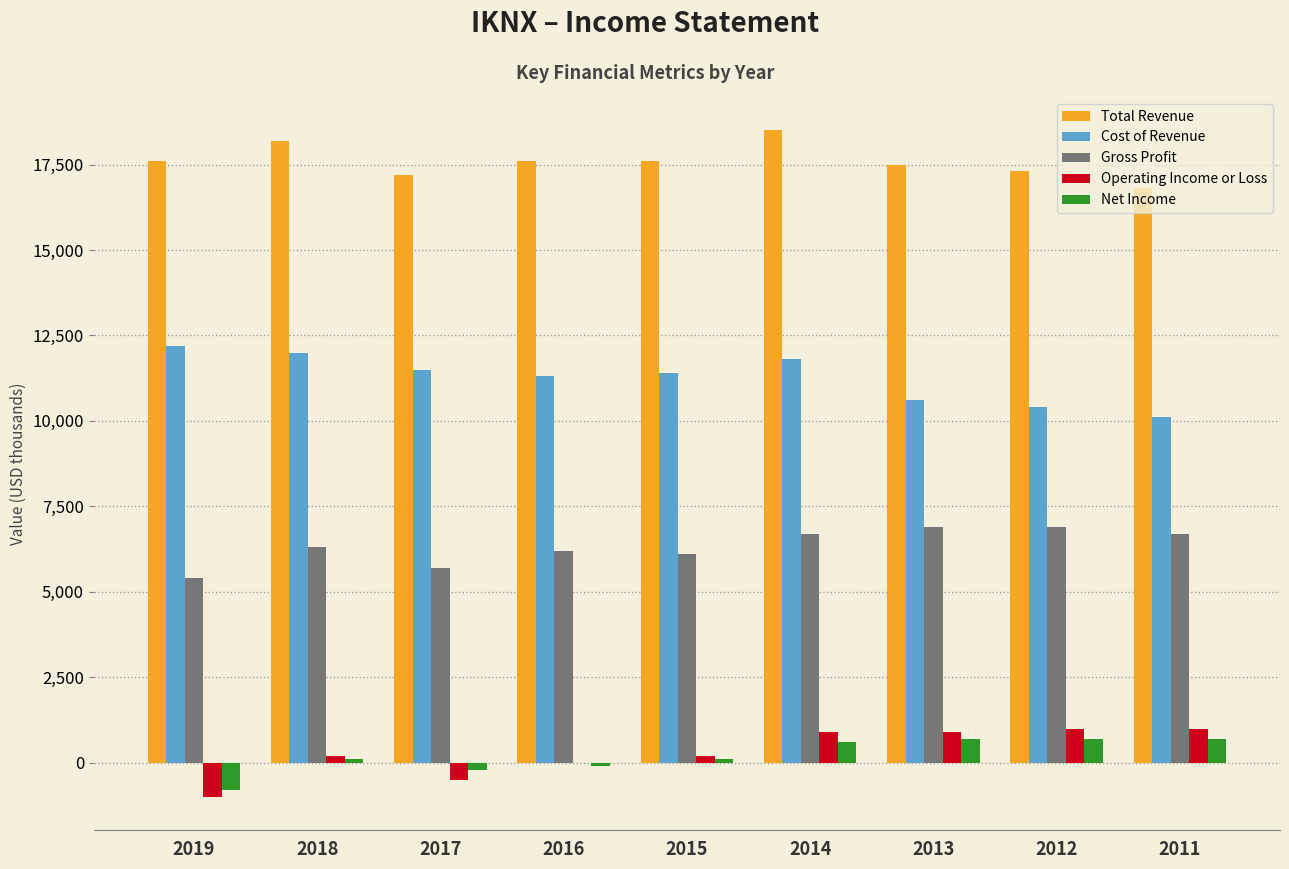

Count the number of data series in this chart.

5